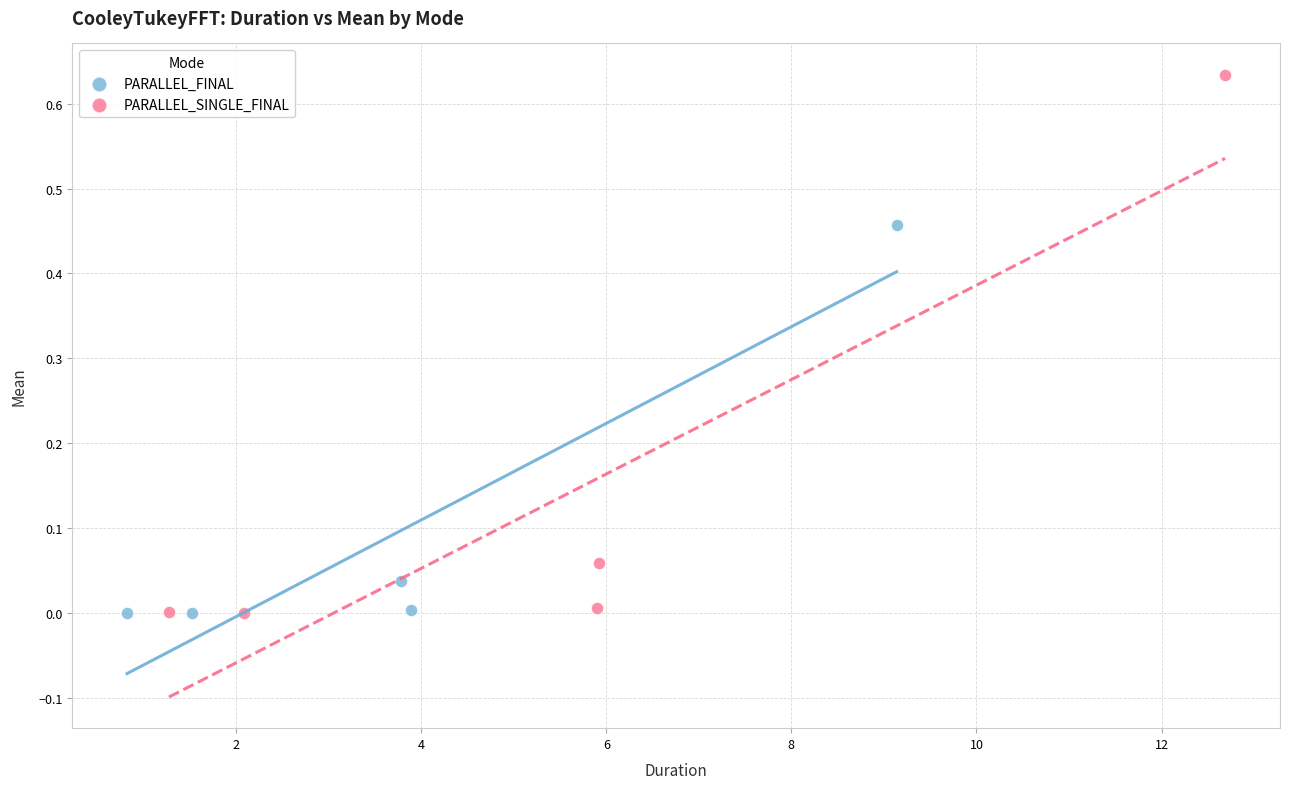

Which series contains the highest Y value?

PARALLEL_SINGLE_FINAL